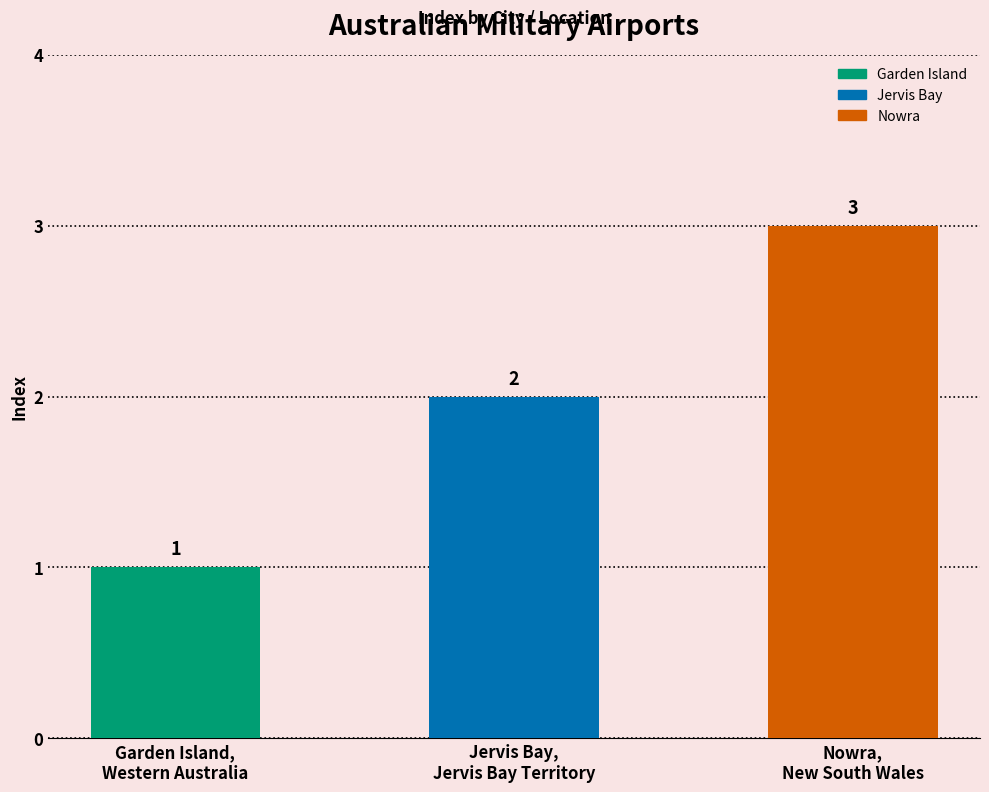

What is the change in value from Jervis Bay,
Jervis Bay Territory to Nowra,
New South Wales?

+1